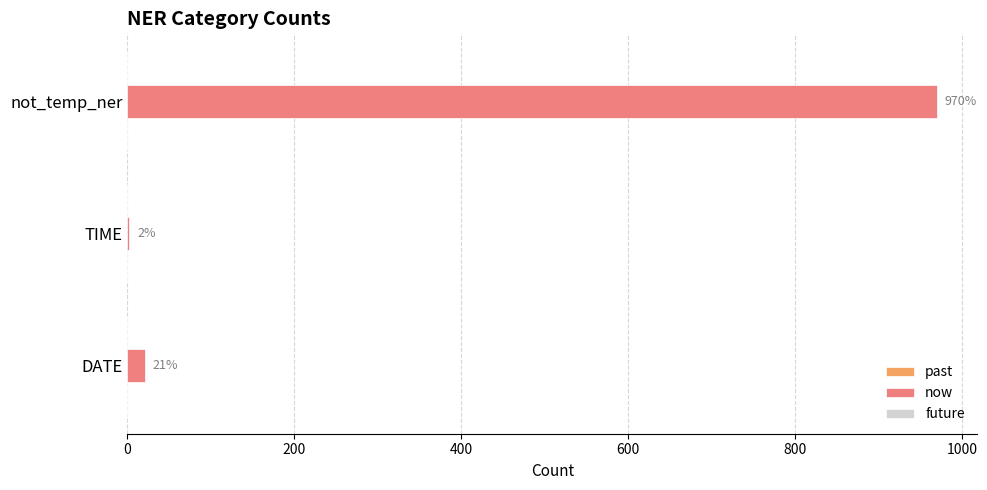

What value does the data have at not_temp_ner?

970